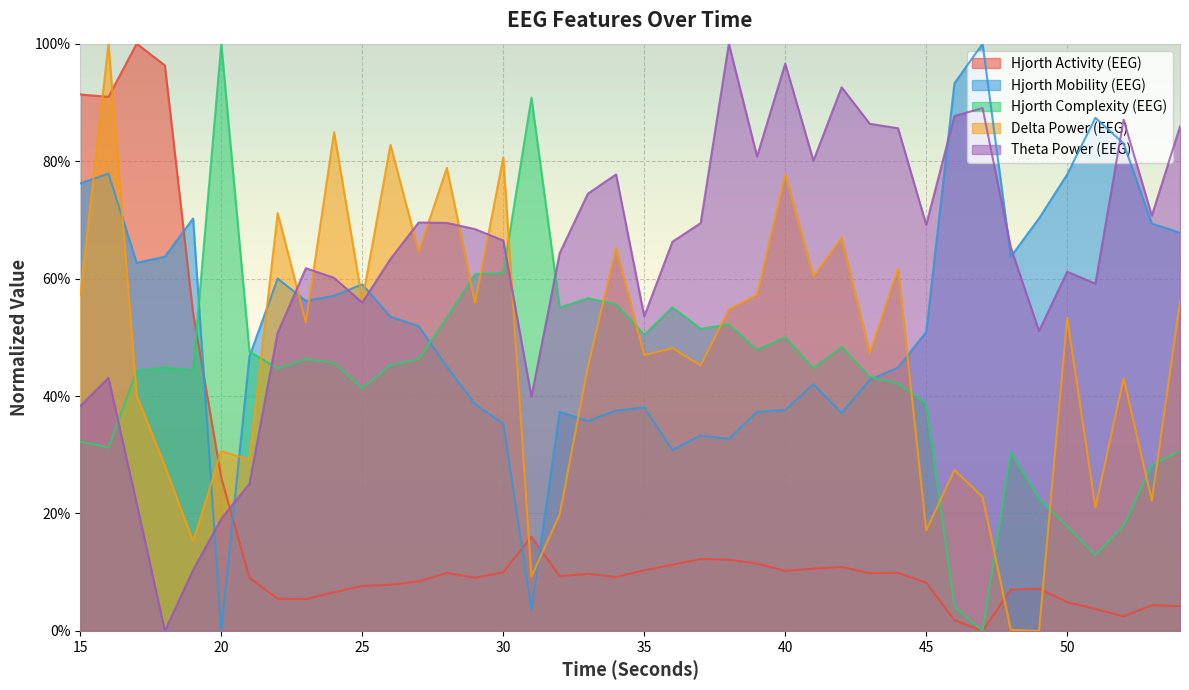

Which label corresponds to the smallest value in the chart?

47